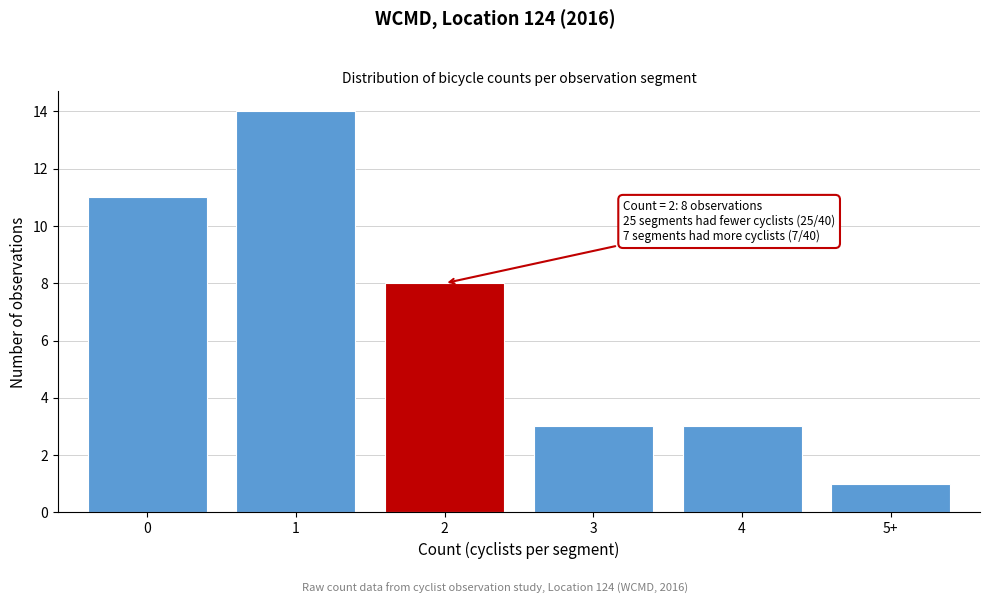

Reading left to right, what are all the values shown in this chart?

0=11	1=14	2=8	3=3	4=3	5+=1